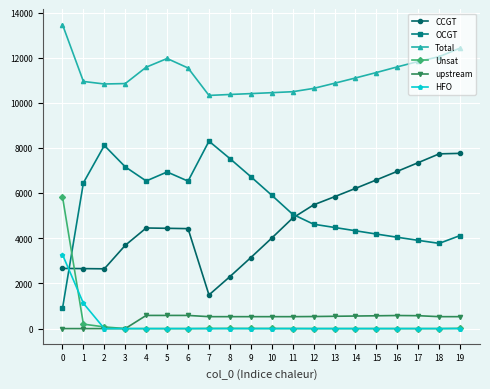

Rank the series by their maximum value, from highest to lowest.

Total, OCGT, CCGT, Unsat, HFO, upstream